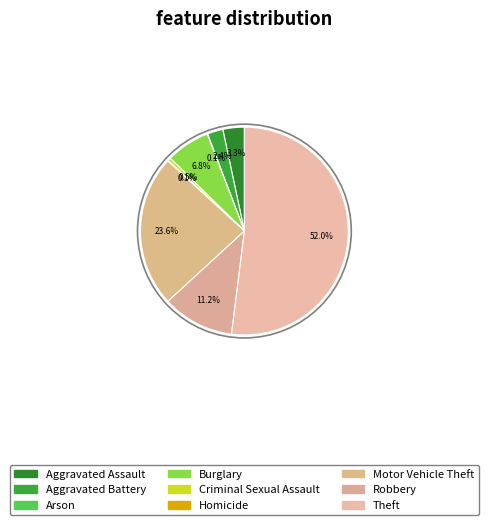

Which slice is the largest?

Theft